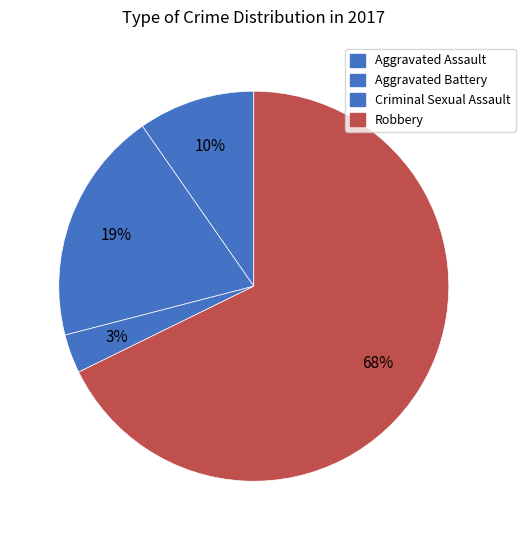

How much of the chart is everything except Aggravated Assault?

90.3%